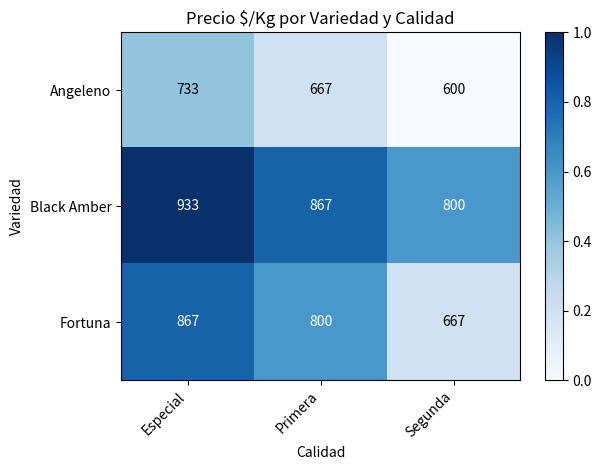

The value of Angeleno at Primera is 667. True or false?

True